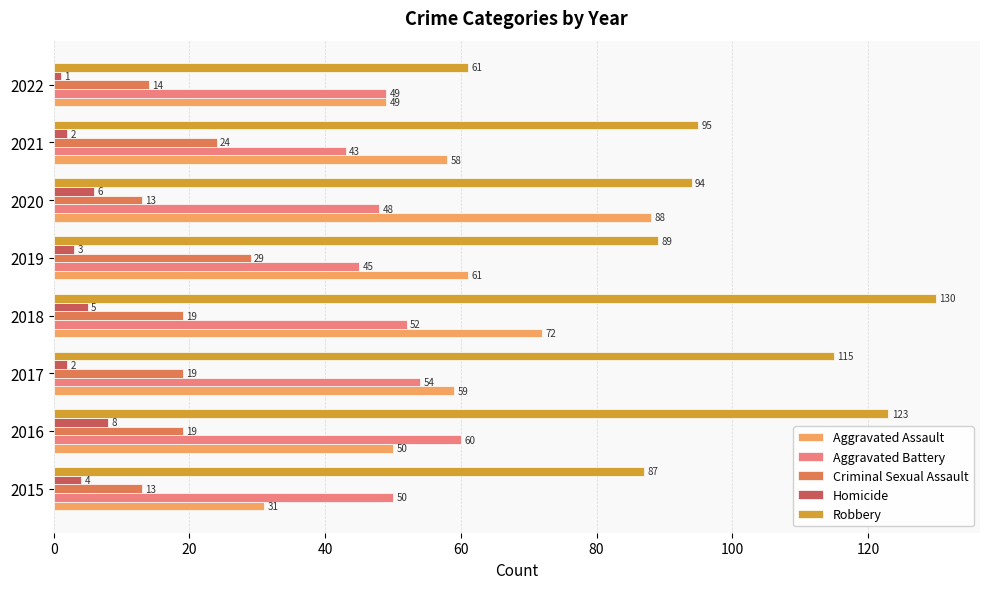

Which series has the widest spread of values?

Robbery